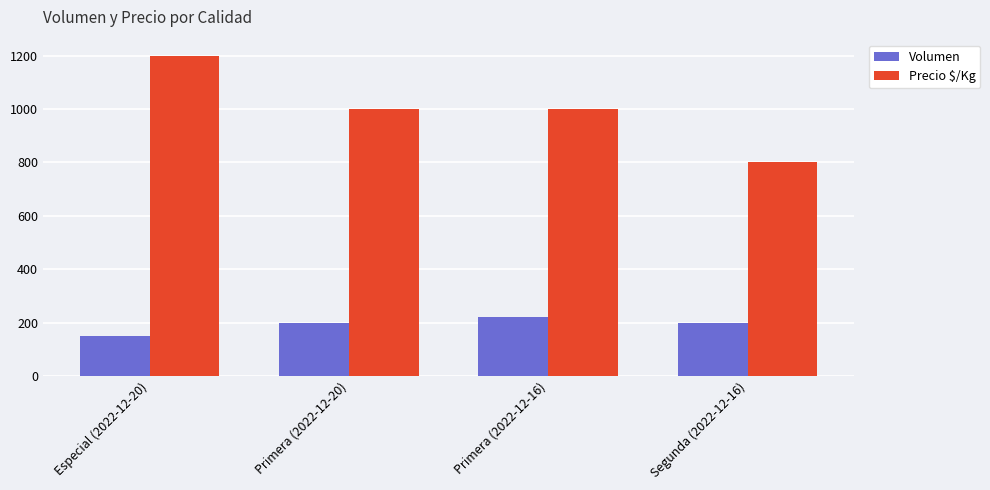

What is the approximate value of Precio $/Kg at Primera (2022-12-20), to the nearest 5?

1000